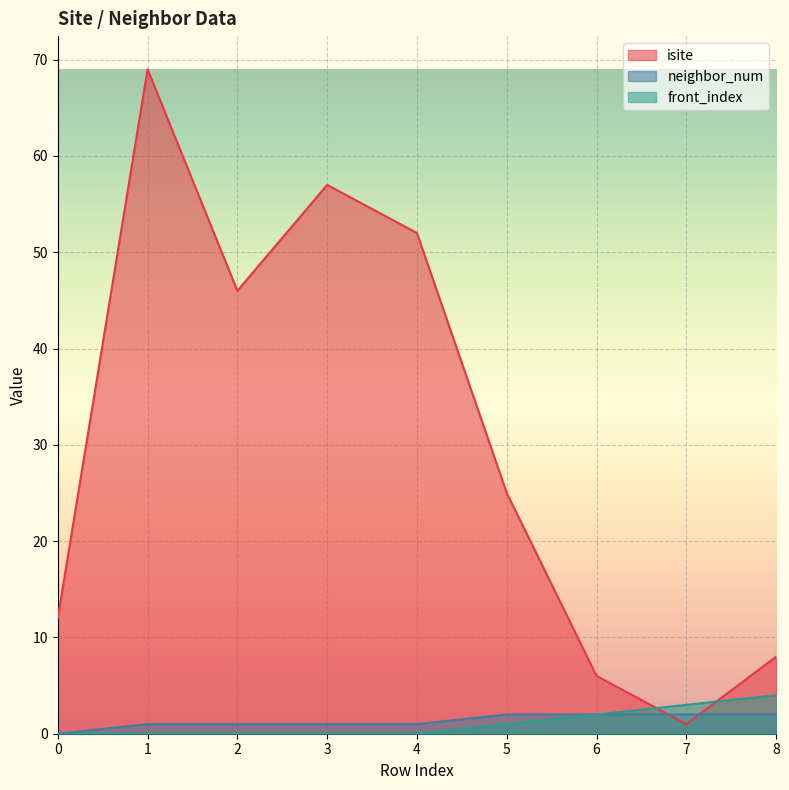

Between 0 and 4, which series saw the biggest shift?

isite